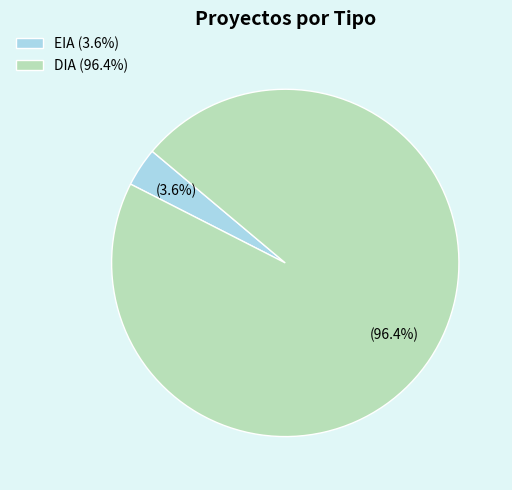

To the nearest percent, what portion does DIA represent?

96%